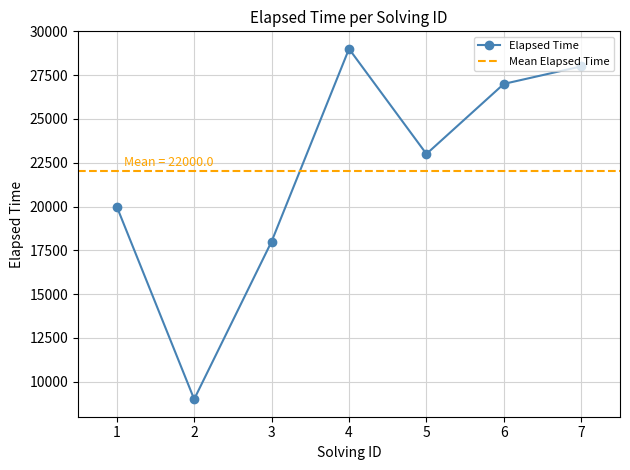

How many interior local valleys (lower than both neighbors) does the data have?

2